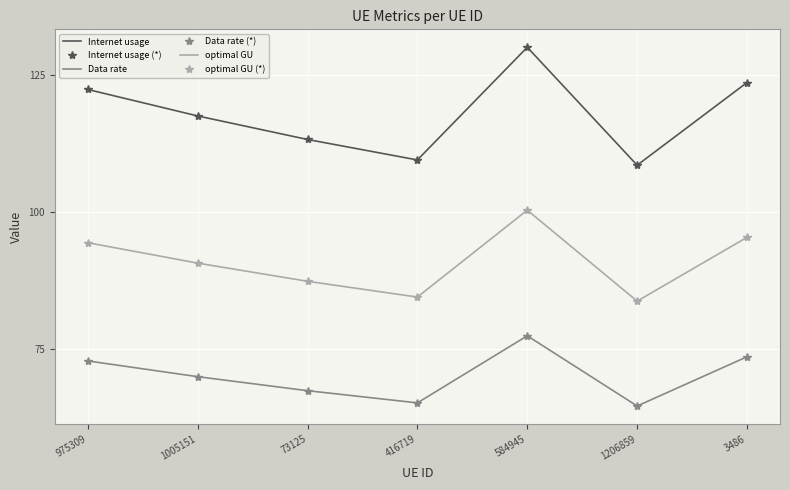

Reading right to left, what are all the values shown in this chart?

Internet usage: 3486=123.7	1206859=108.6	584945=130.1	416719=109.6	73125=113.3	1005151=117.6	975309=122.4
Internet usage (*): 3486=123.7	1206859=108.6	584945=130.1	416719=109.6	73125=113.3	1005151=117.6	975309=122.4
Data rate: 3486=73.6	1206859=64.6	584945=77.5	416719=65.2	73125=67.4	1005151=70.0	975309=72.9
Data rate (*): 3486=73.6	1206859=64.6	584945=77.5	416719=65.2	73125=67.4	1005151=70.0	975309=72.9
optimal GU: 3486=95.4	1206859=83.8	584945=100.4	416719=84.5	73125=87.4	1005151=90.7	975309=94.5
optimal GU (*): 3486=95.4	1206859=83.8	584945=100.4	416719=84.5	73125=87.4	1005151=90.7	975309=94.5